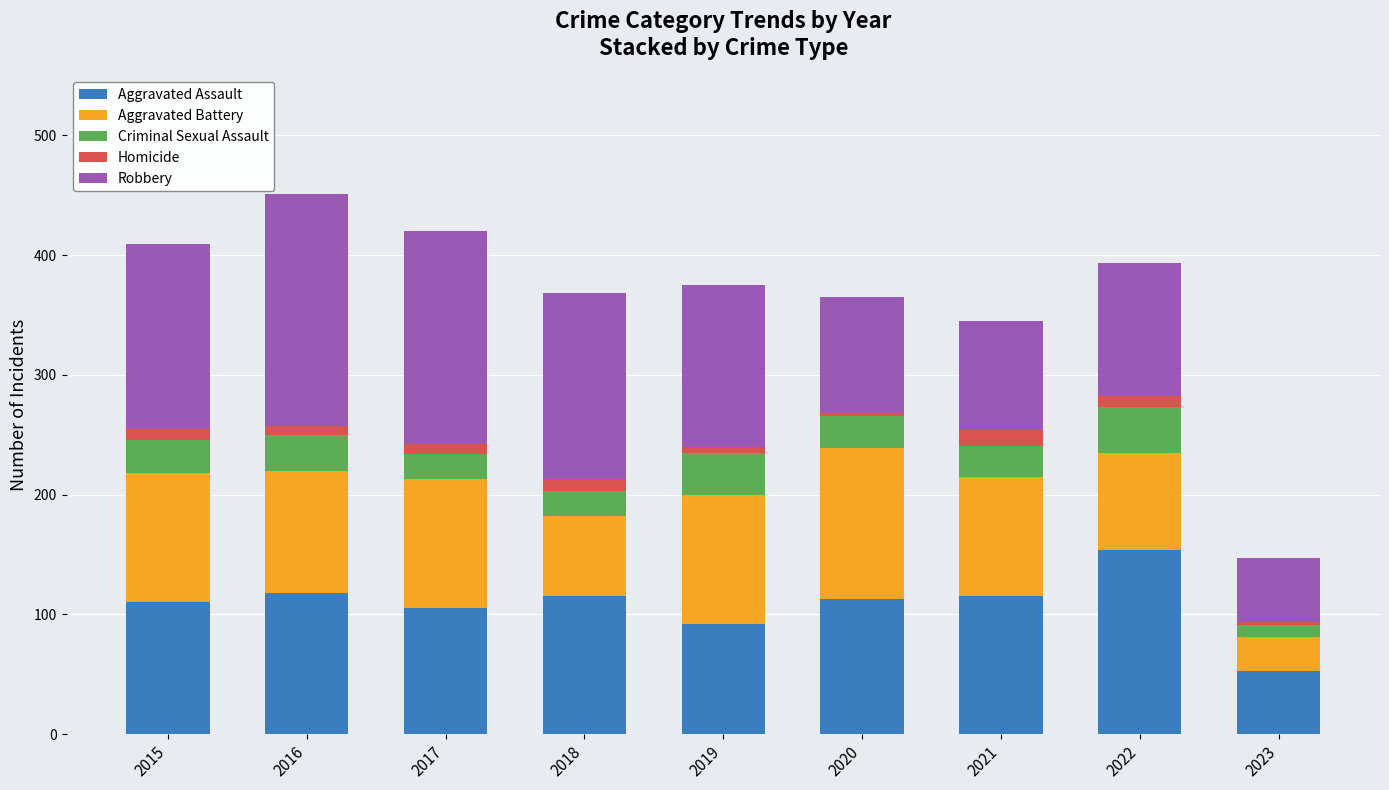

Is it true that Aggravated Assault equals 113 at 2020?

True